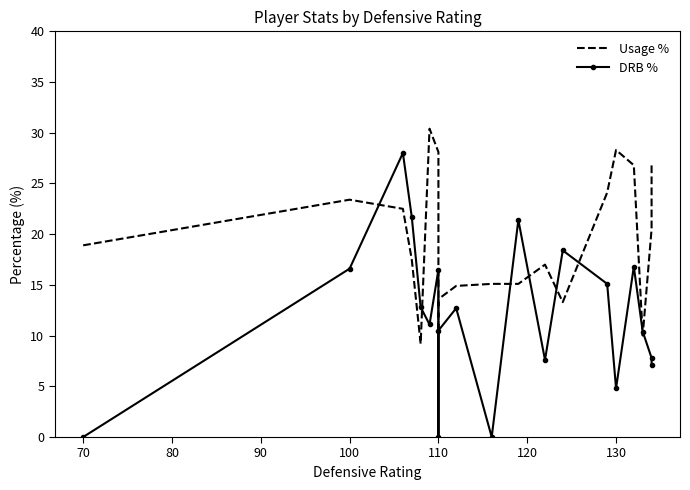

Reading left to right, what are all the values shown in this chart?

Usage %: 18.9	23.4	22.5	17.5	9.2	30.4	28.1	10.4	13.6	14.9	15.1	15.1	17.0	13.3	24.1	28.3	26.8	10.0	20.5	26.8
DRB %: 0.0	16.6	28.0	21.7	12.8	11.1	16.5	0.0	10.5	12.7	0.0	21.4	7.6	18.4	15.1	4.8	16.8	10.4	7.8	7.1